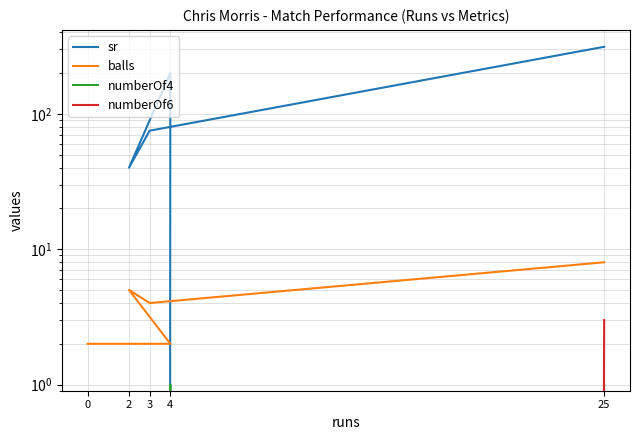

How many values in the sr series are below 75?

2